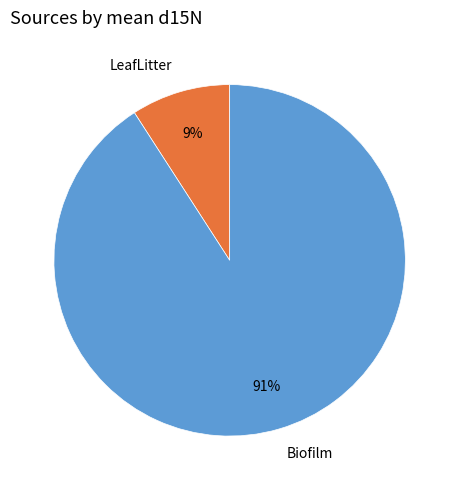

To the nearest percent, what is the combined percentage of LeafLitter and Biofilm?

100%